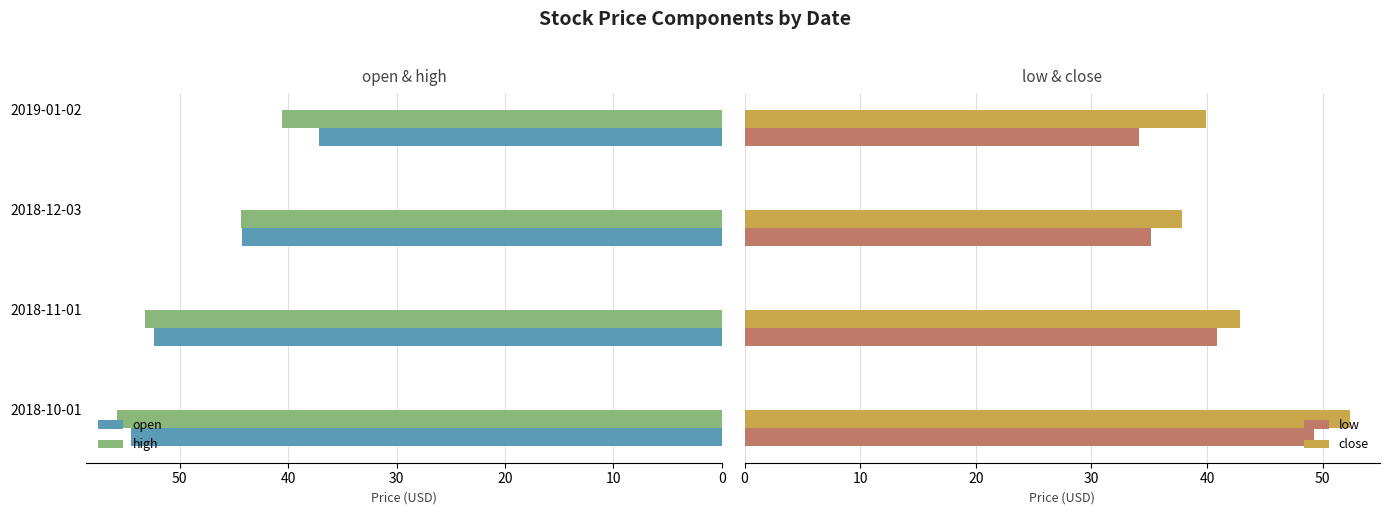

The value of close at 20 is 63.5. True or false?

False